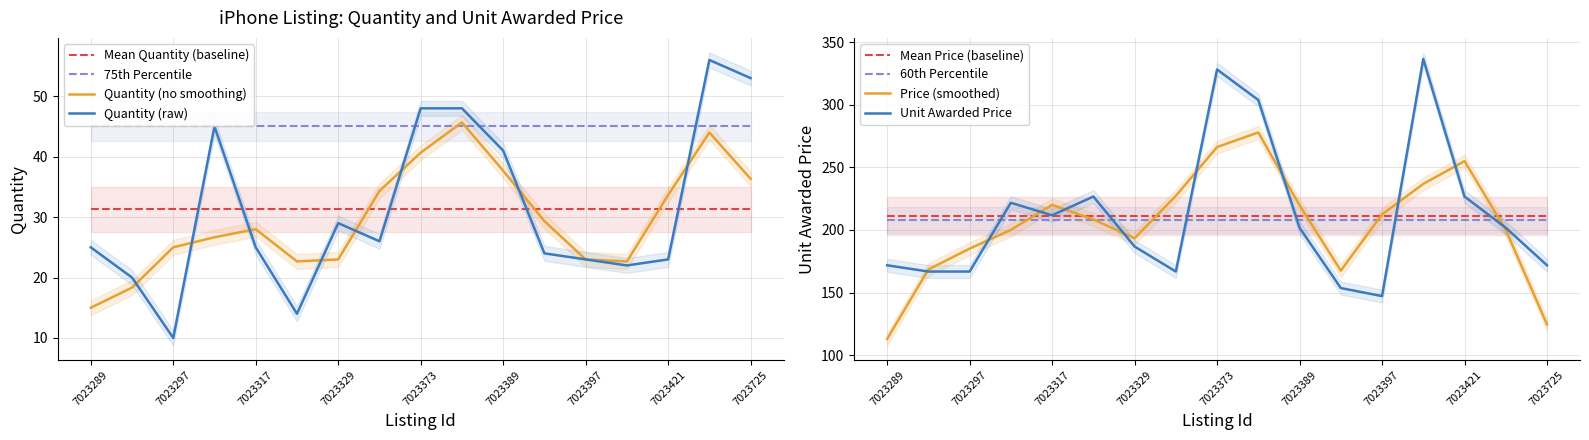

Between 7023297 and 7023725, which series saw the biggest shift?

Quantity